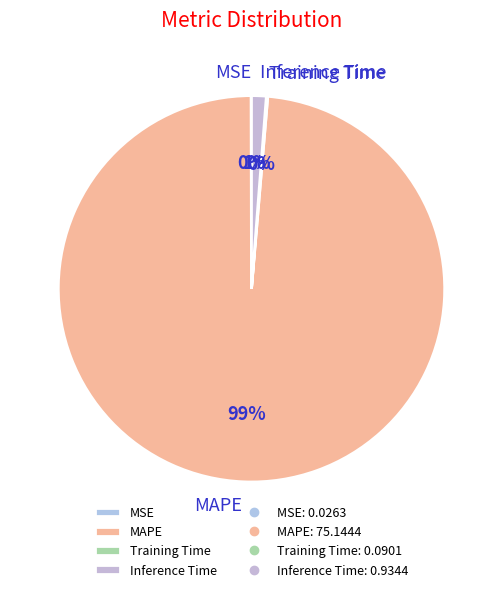

Which slice represents more than half of the pie?

MAPE